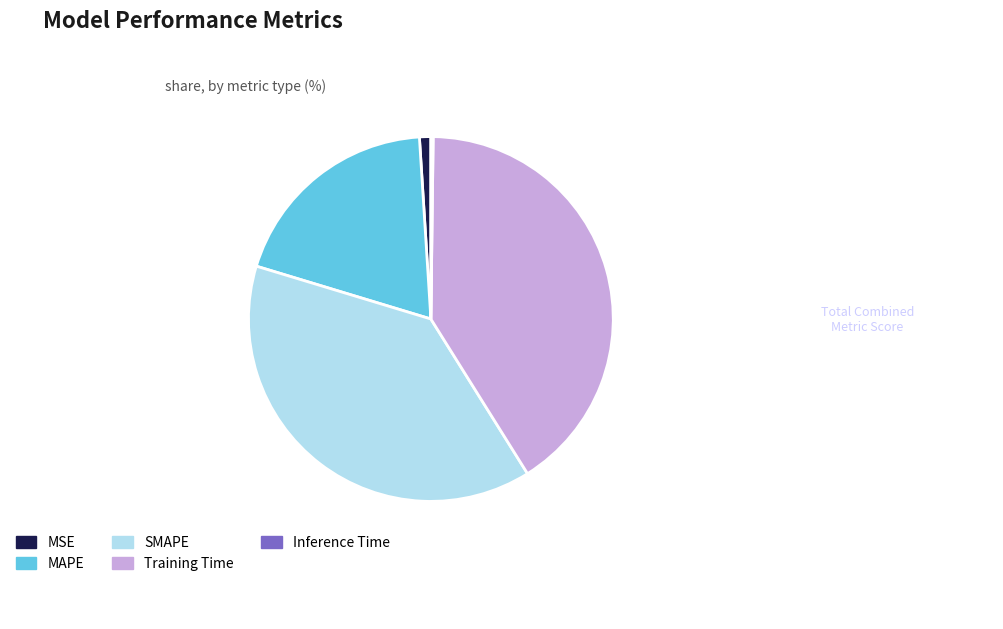

Which has a higher value, SMAPE or MAPE?

SMAPE